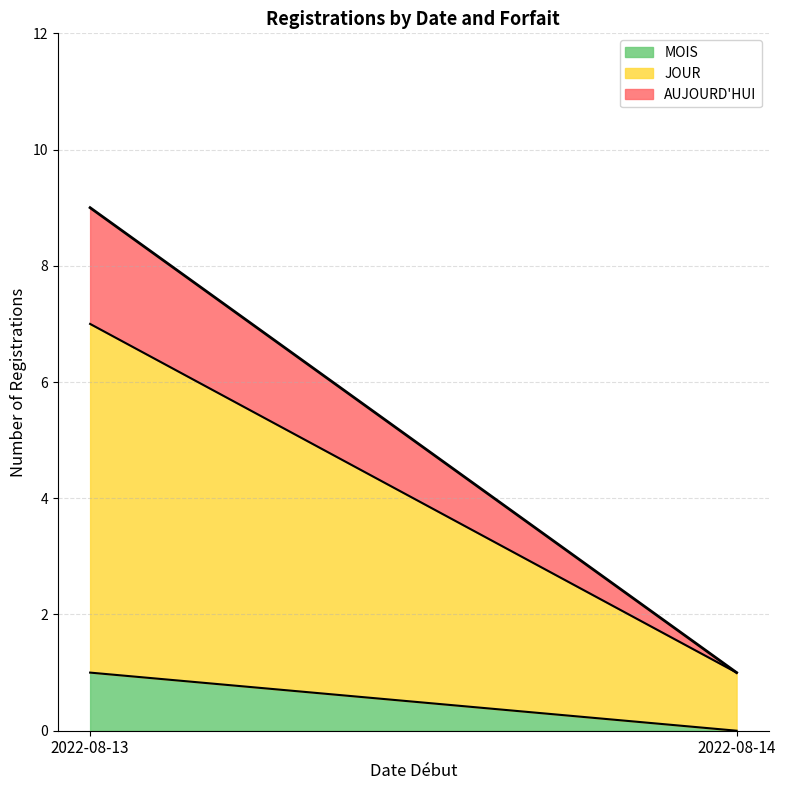

Which category has the highest value across all series?

2022-08-13